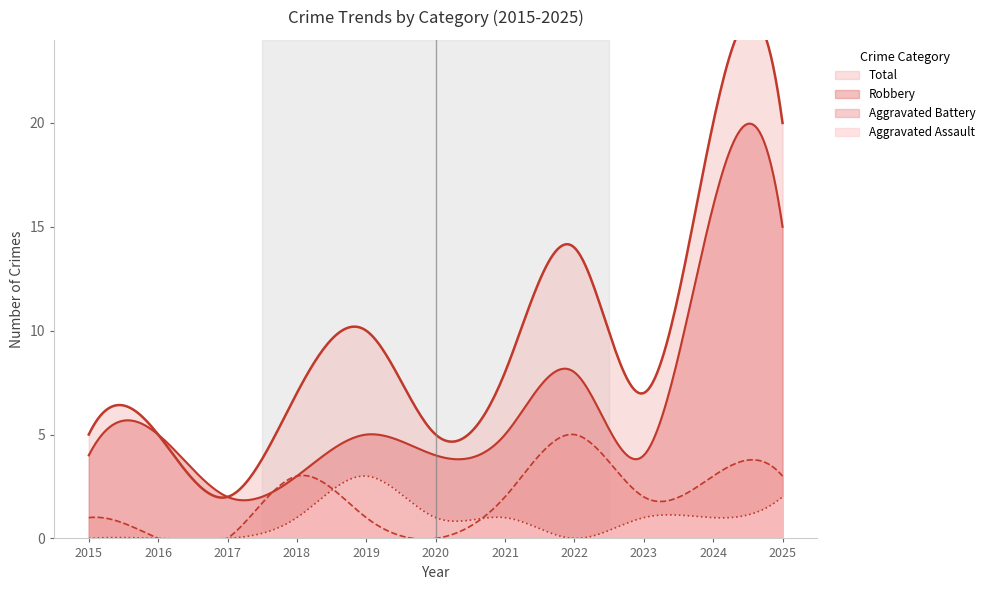

The value of Robbery at 2016 is 8. True or false?

False